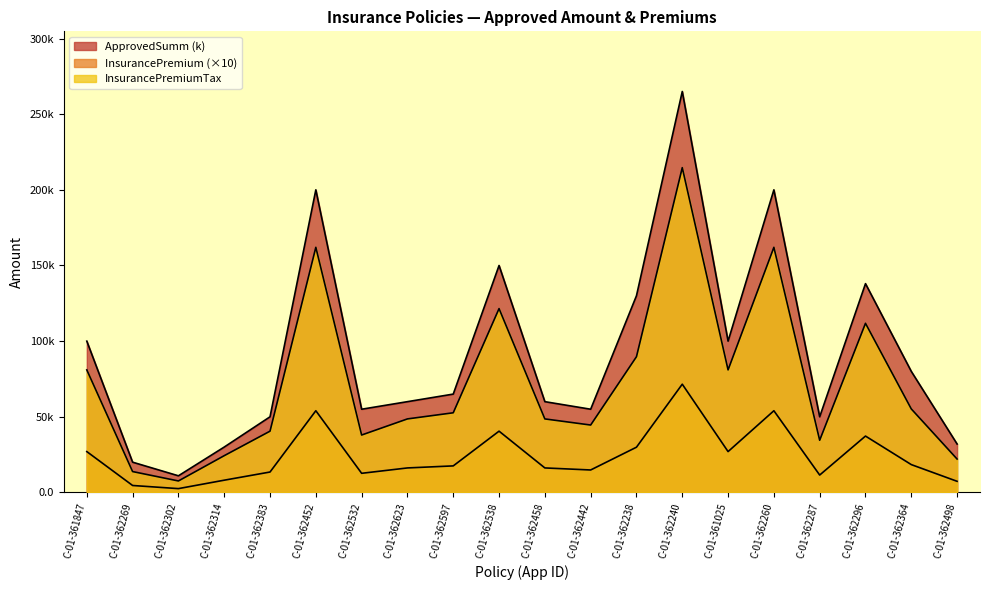

True or false: InsurancePremiumTax and ApprovedSumm cross at least once.

False